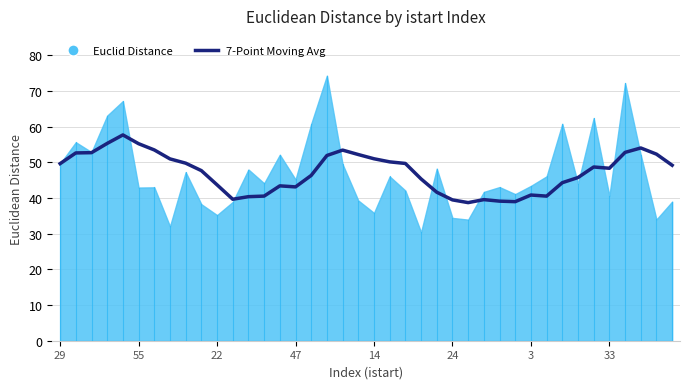

At which label does the data first exceed 48?

29